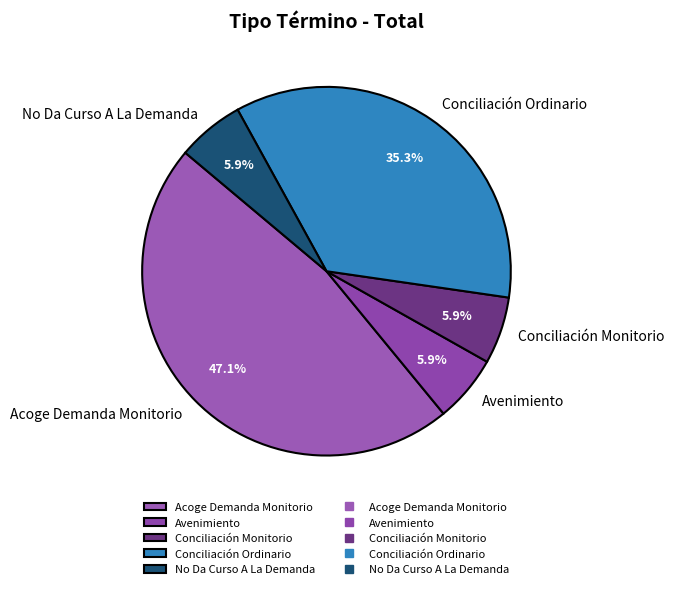

The Avenimiento slice represents 6% of the pie. True or false?

True